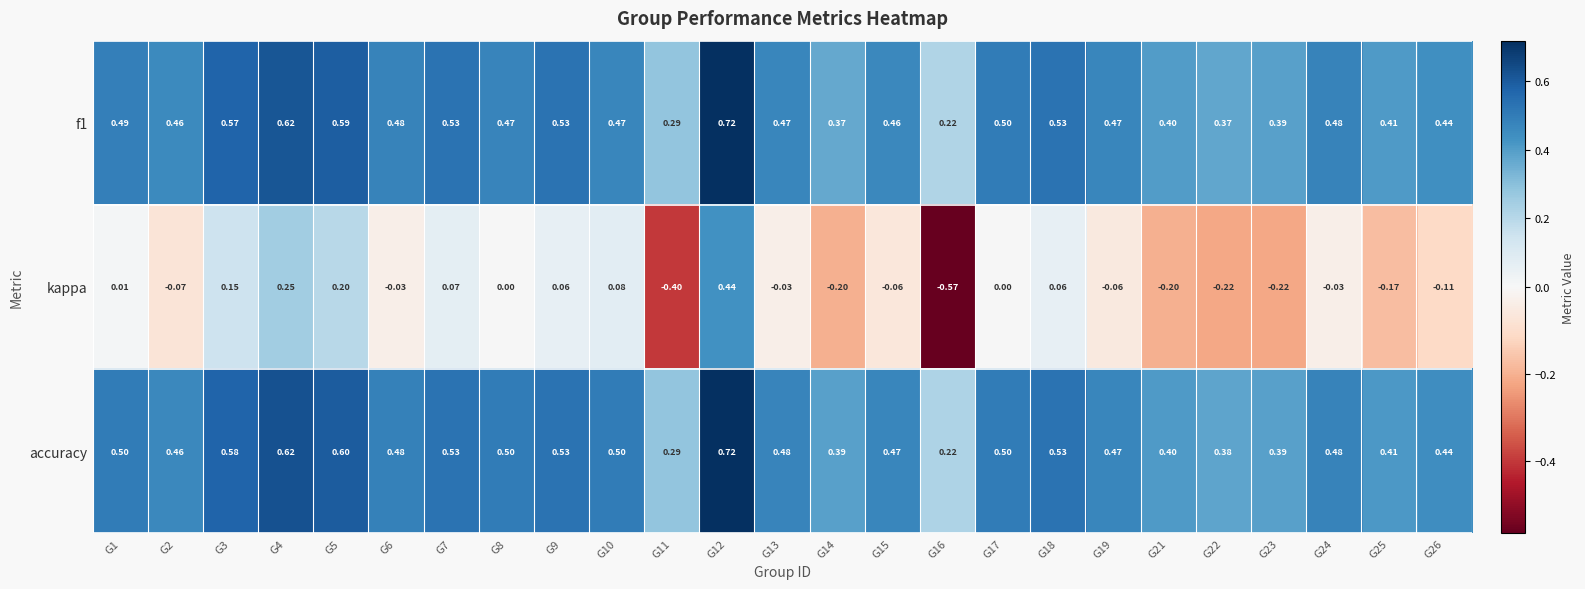

Which series has the widest spread of values?

kappa